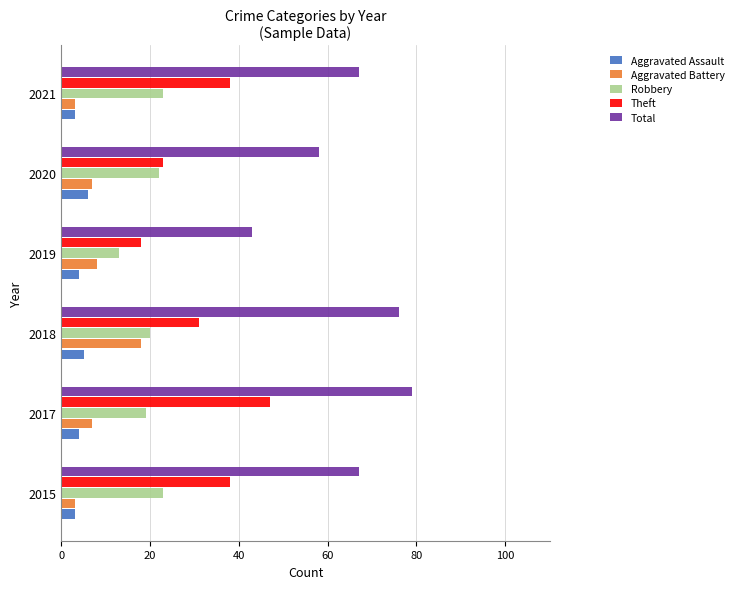

At how many categories does at least one series exceed 59?

4